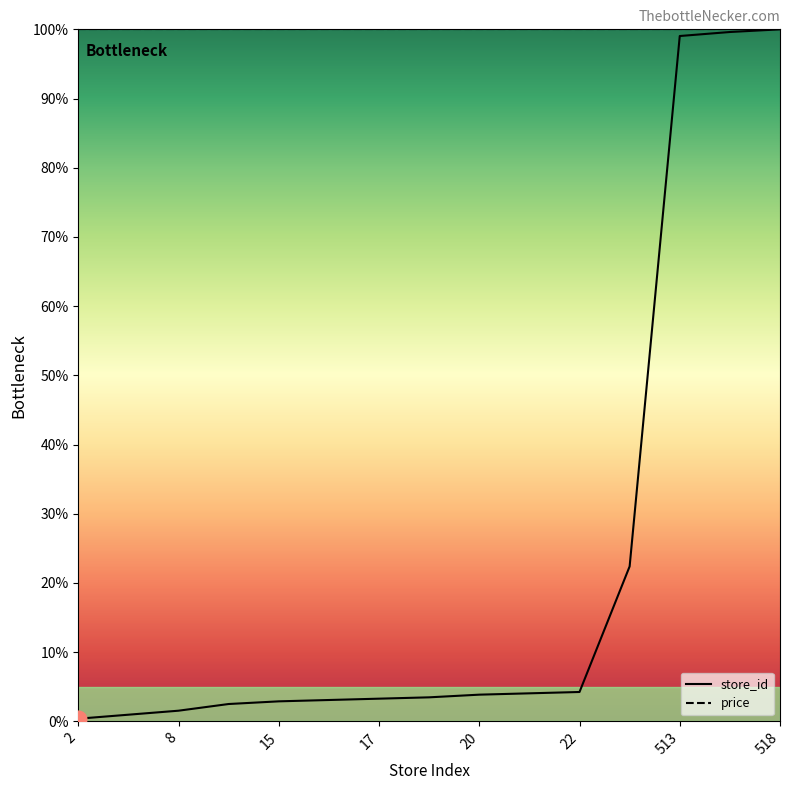

How many values are below 3?

5